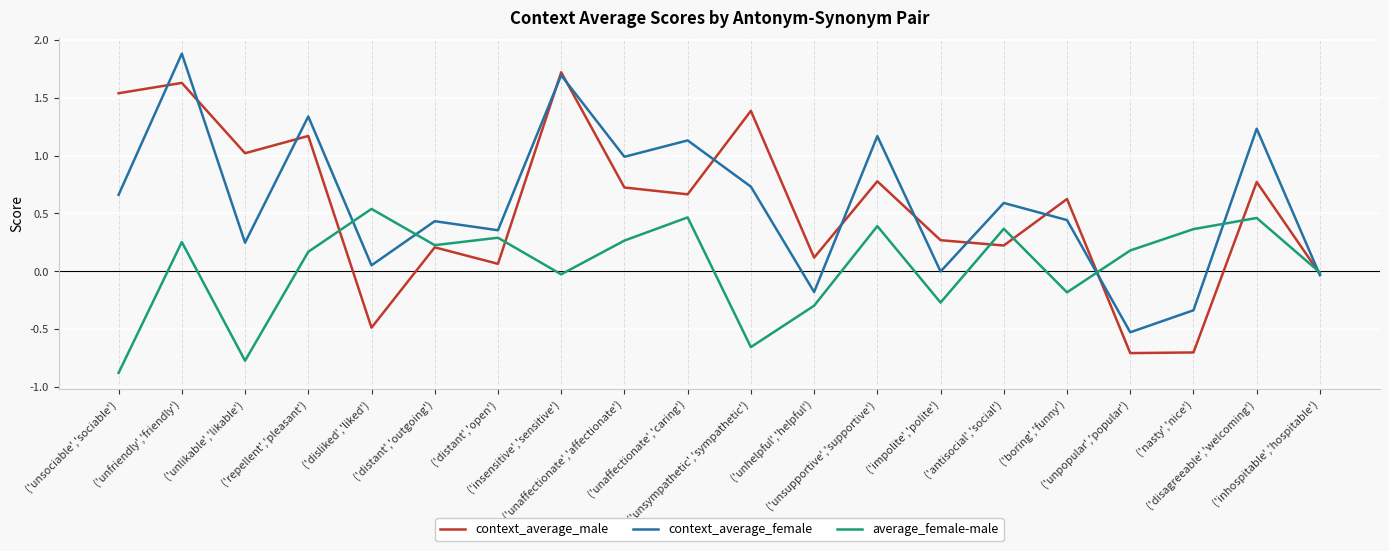

List the series in order of their peak value, highest first.

context_average_female, context_average_male, average_female-male